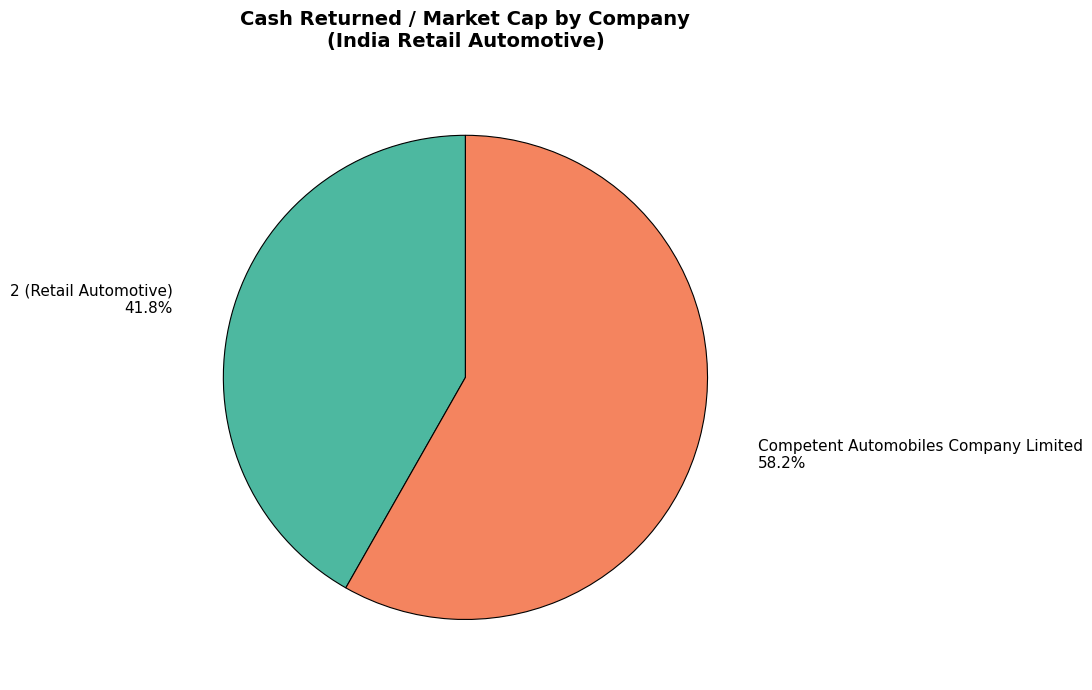

How many segments does this pie chart have?

2